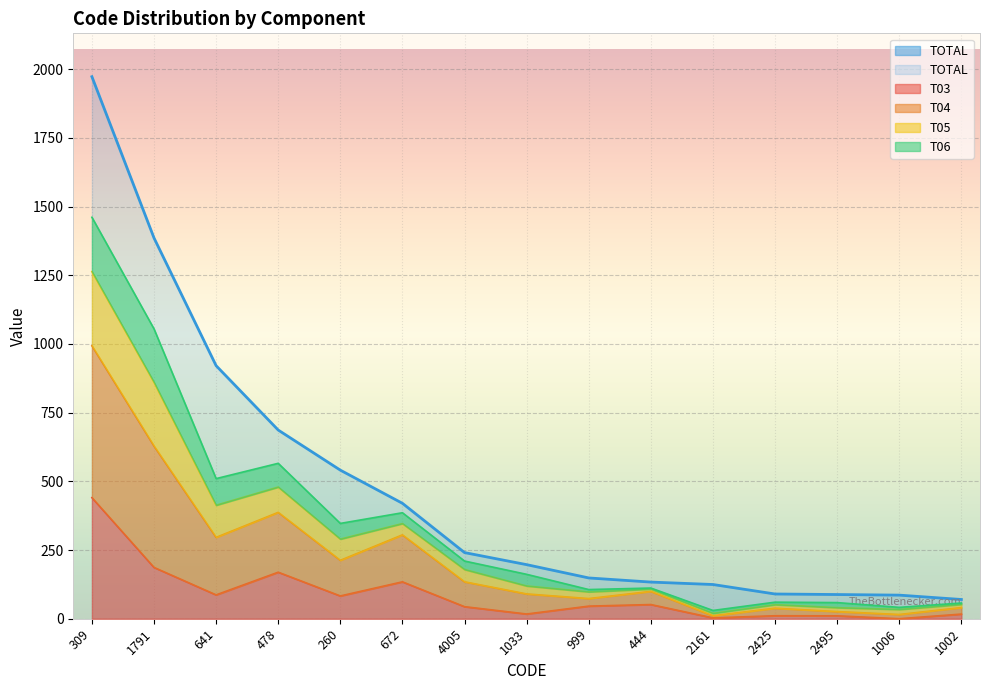

What is the label of the 7th point from the right?

999